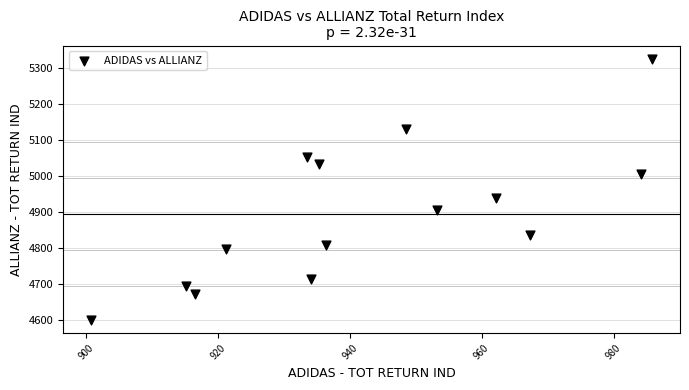

What Y value in the scatter plot is closest to 4963?

4940.1